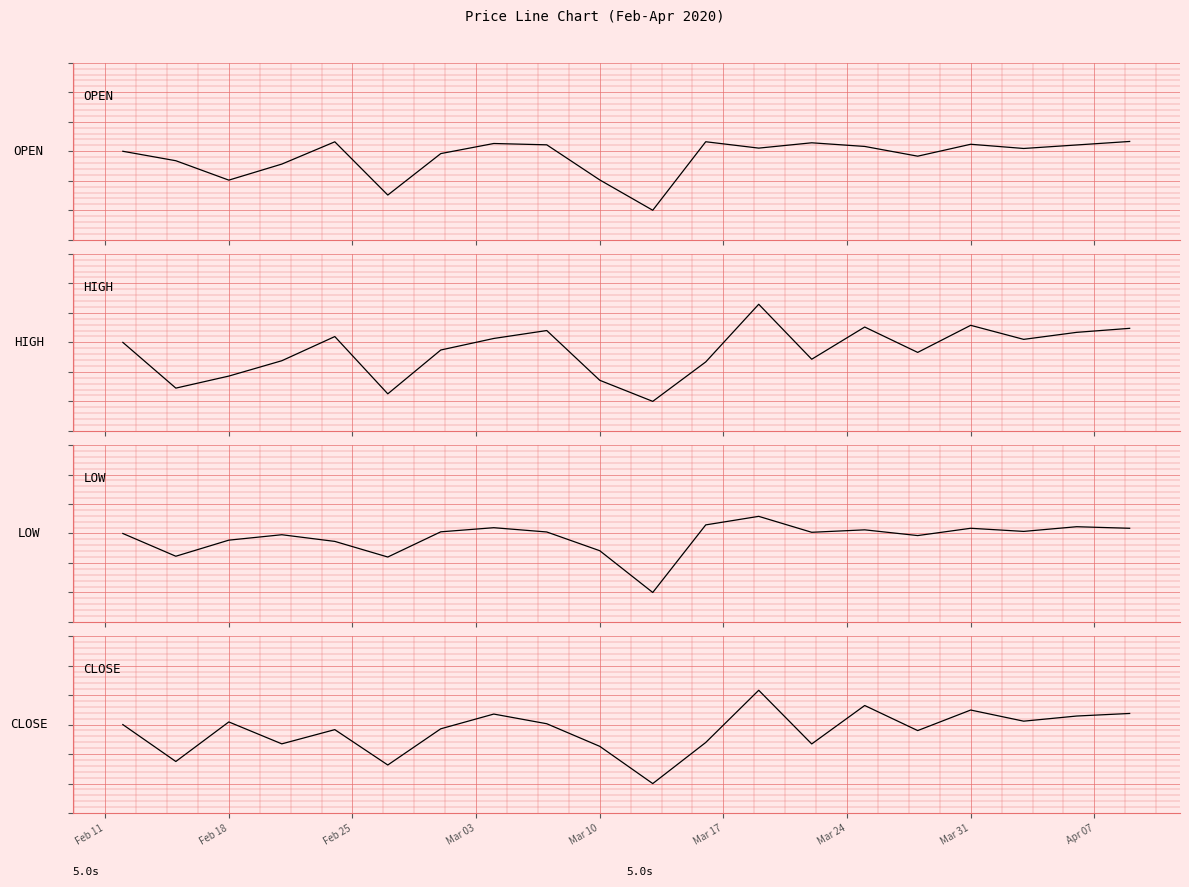

What is the label of the 14th point from the right?

Mar 24